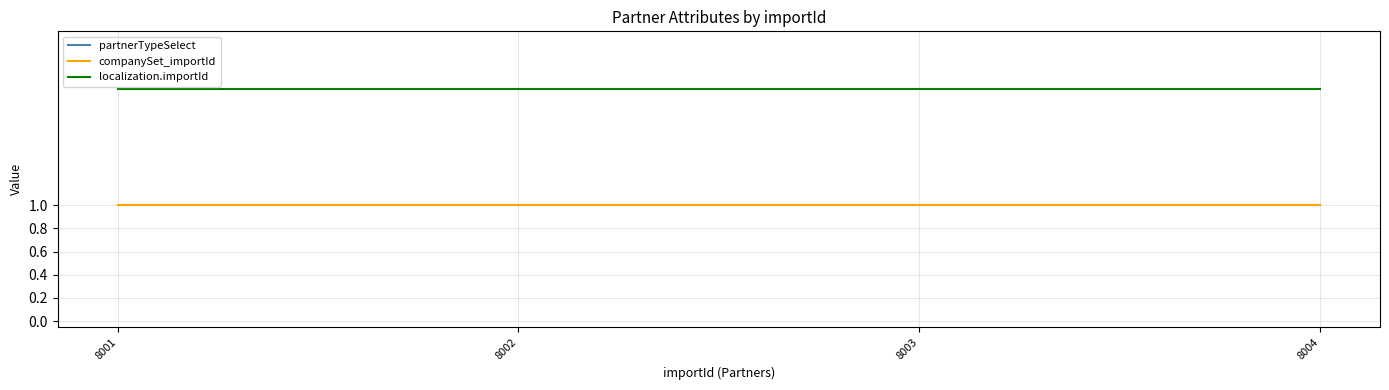

The value of partnerTypeSelect at 8001 is 2. True or false?

False